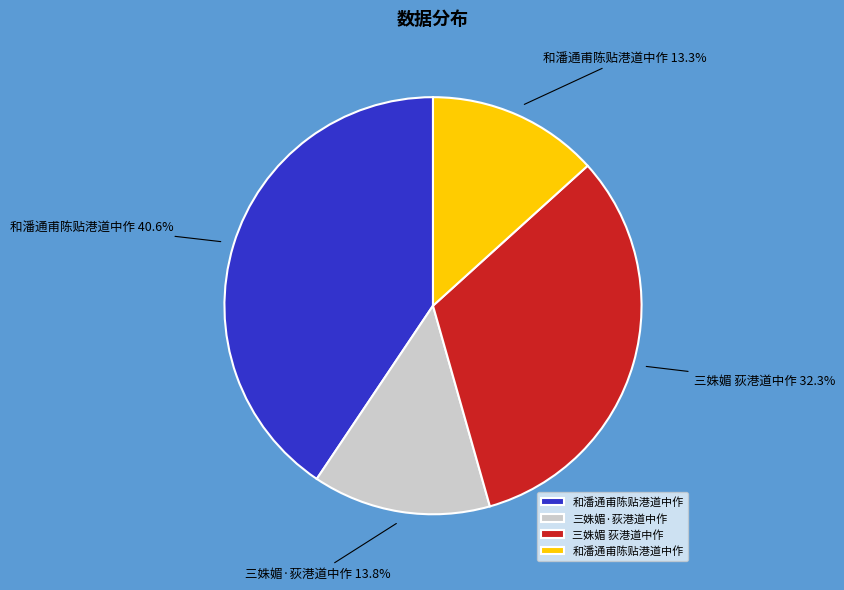

Does any single category account for the majority?

No